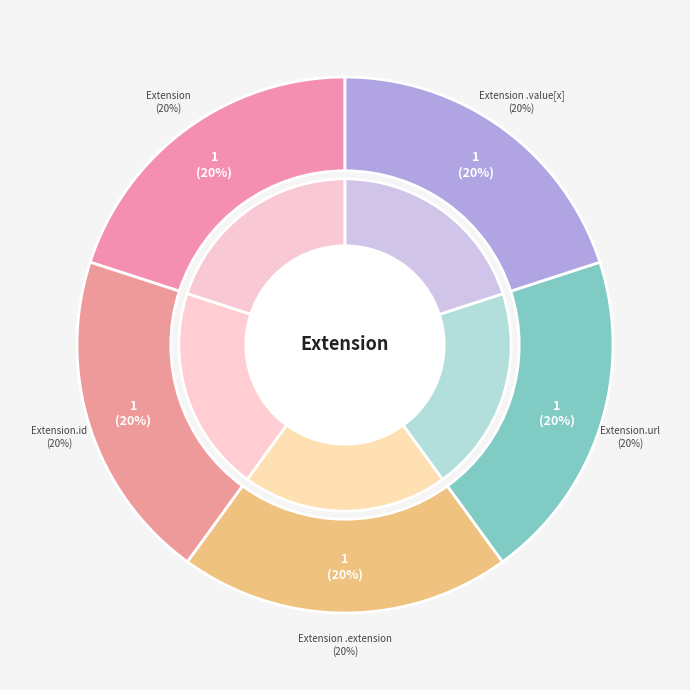

Does Extension account for over 50% of the chart?

No